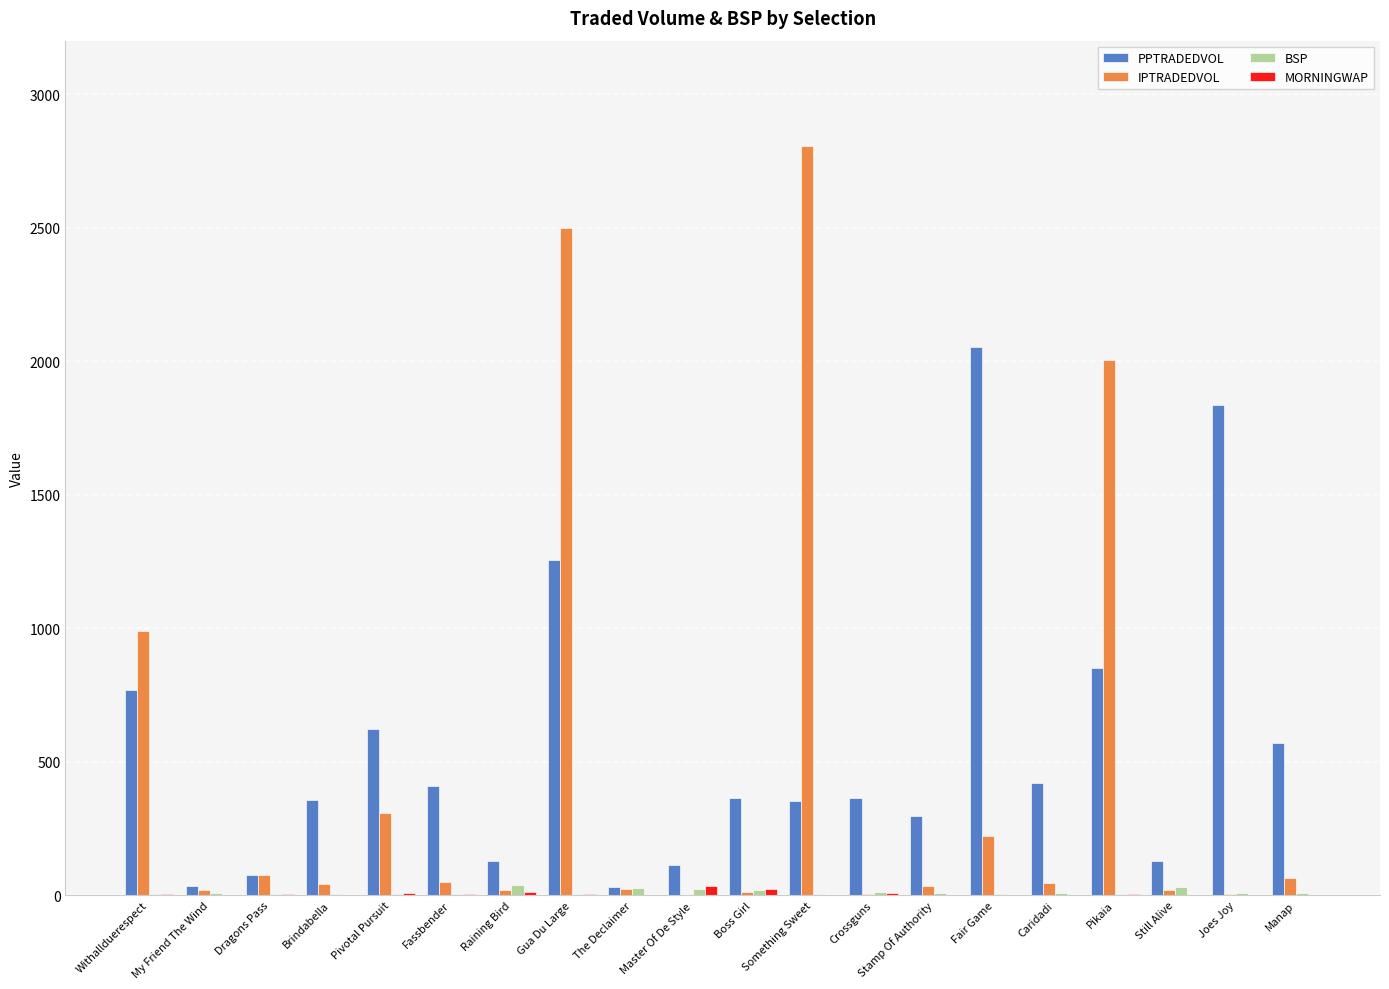

What is the sum of all BSP values?

216.9